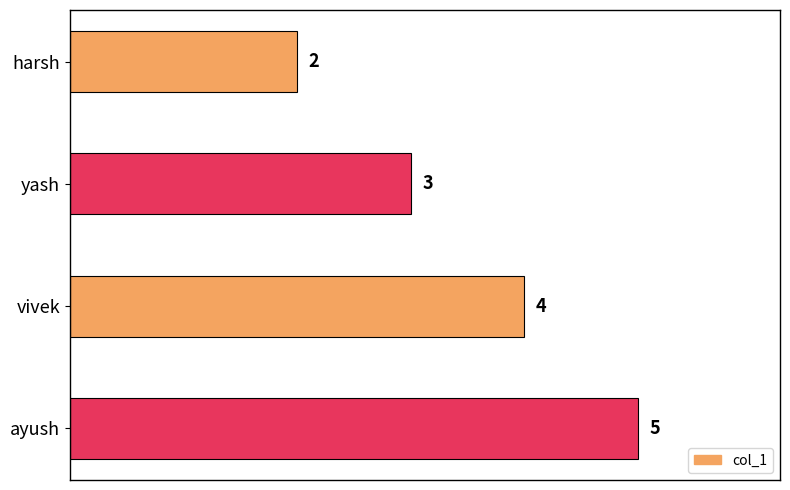

The value at vivek is 1. True or false?

False